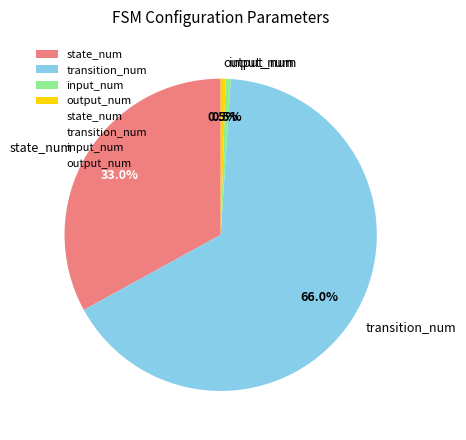

What is the majority slice?

transition_num